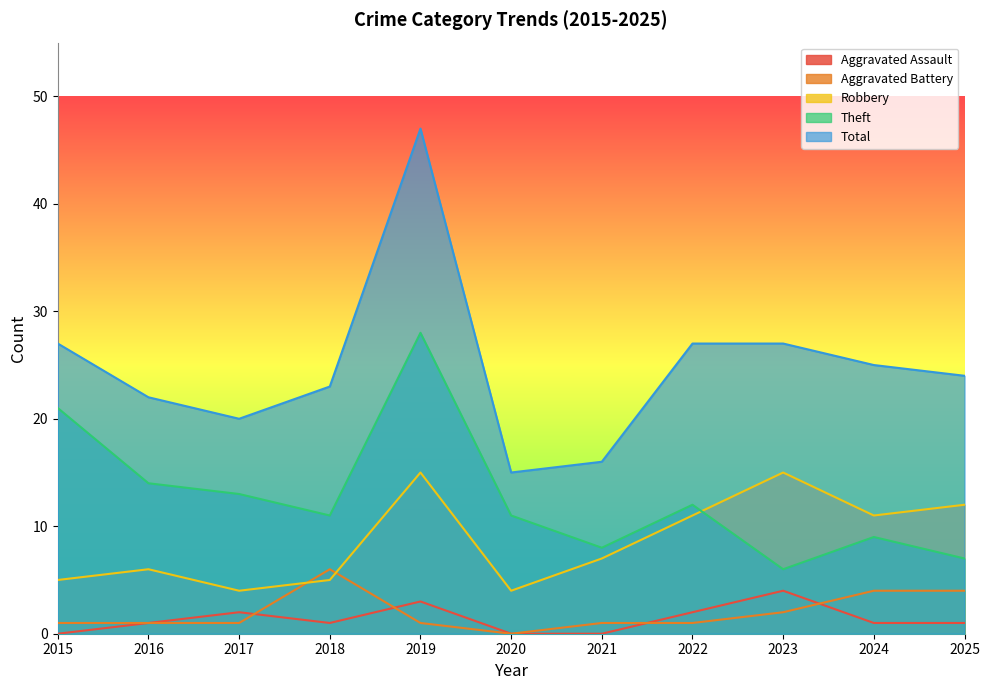

At which category is the sum across all series the highest?

2019